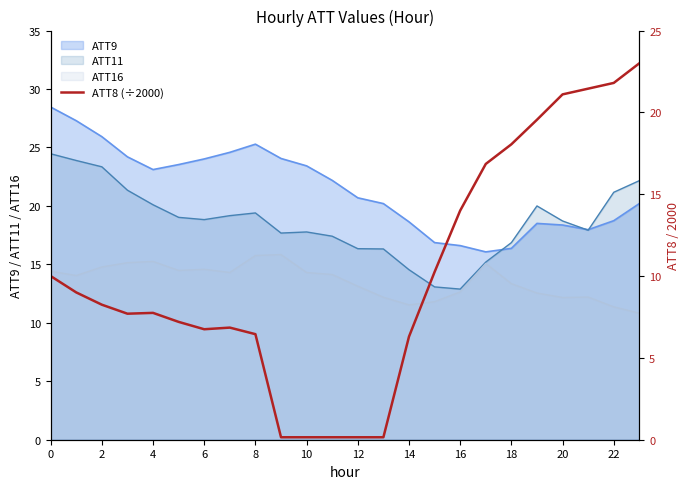

Which category has the highest value across all series?

23